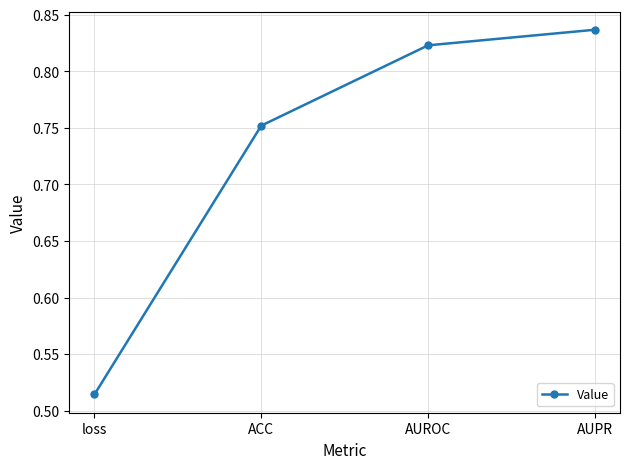

What is the average value?

0.7